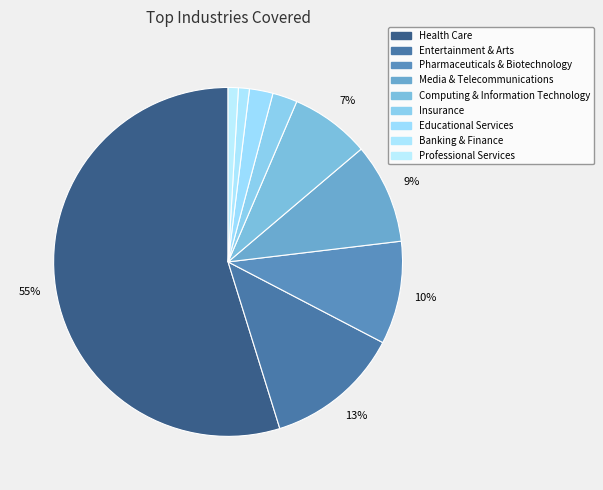

Which category has the biggest portion of the pie?

Health Care